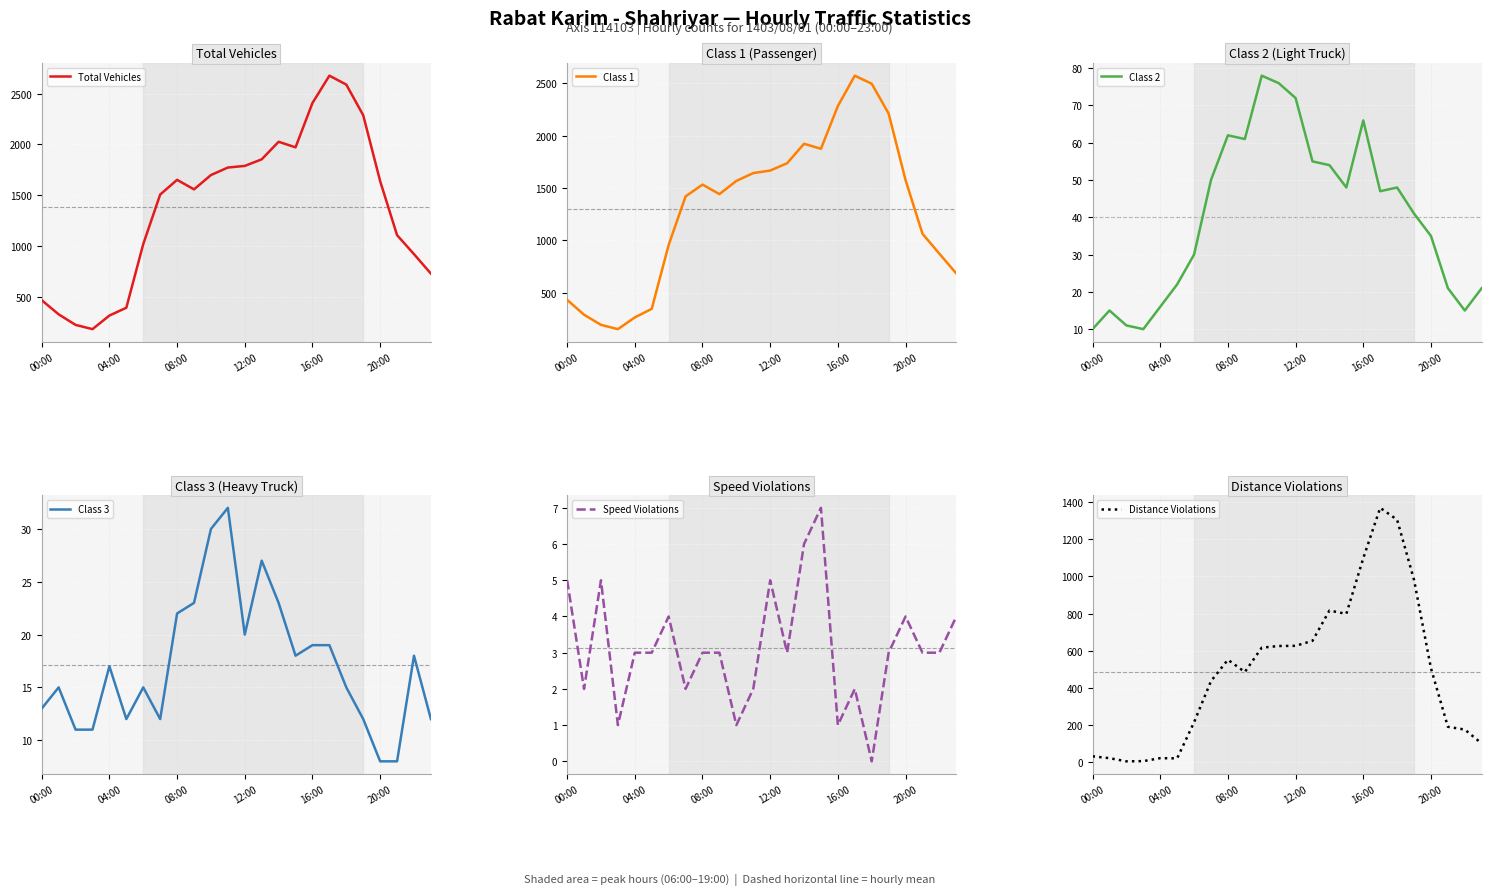

The value of Distance Violations at 16:00 is 1548. True or false?

False